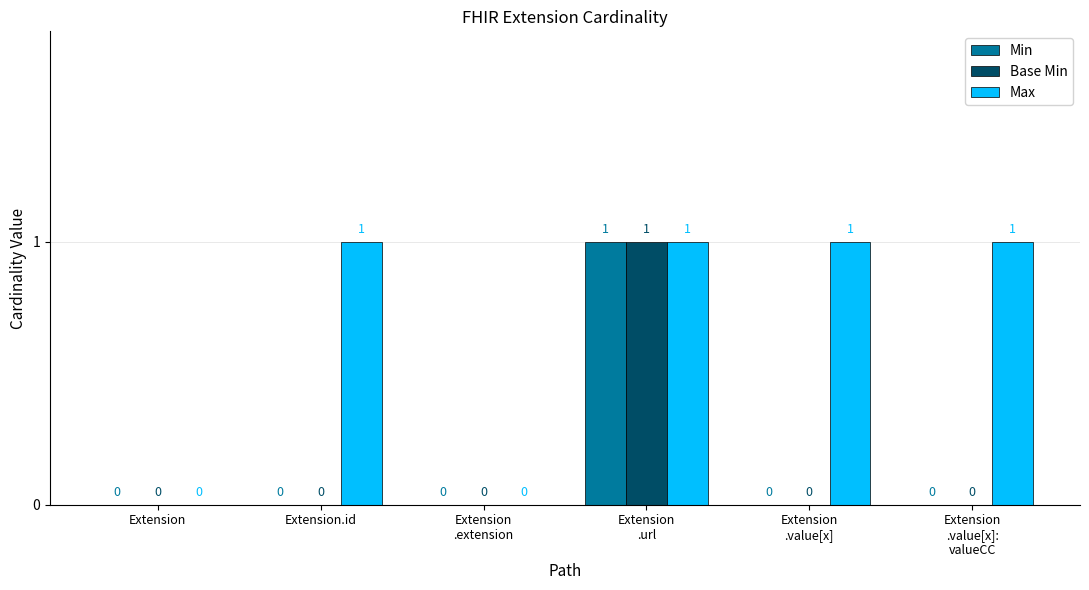

At which category is the sum across all series the highest?

Extension
.url